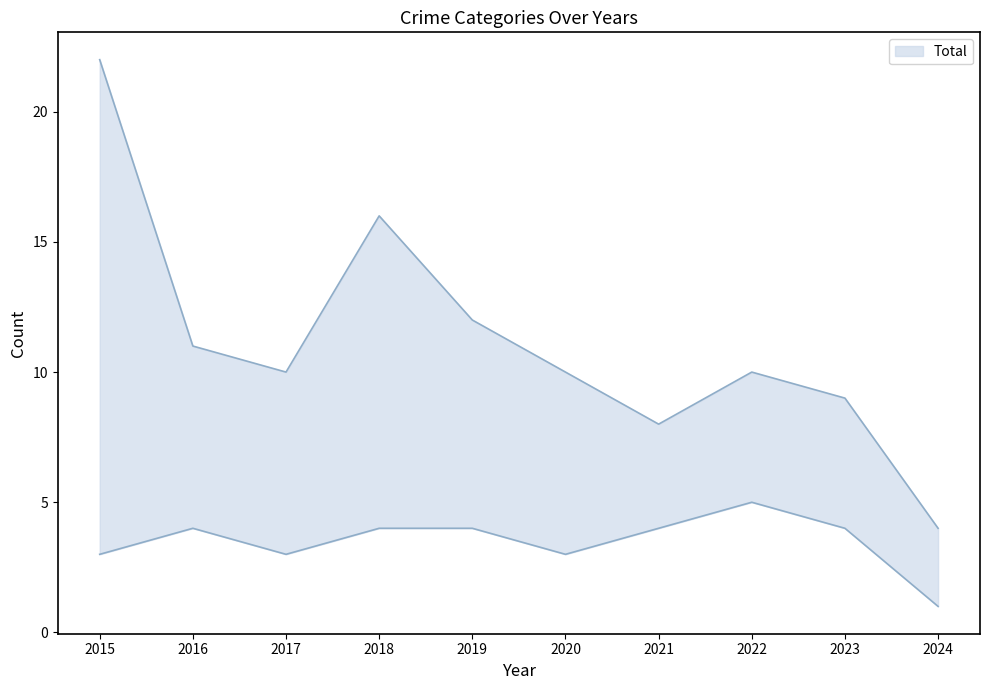

Which series has the largest range (max minus min)?

Total